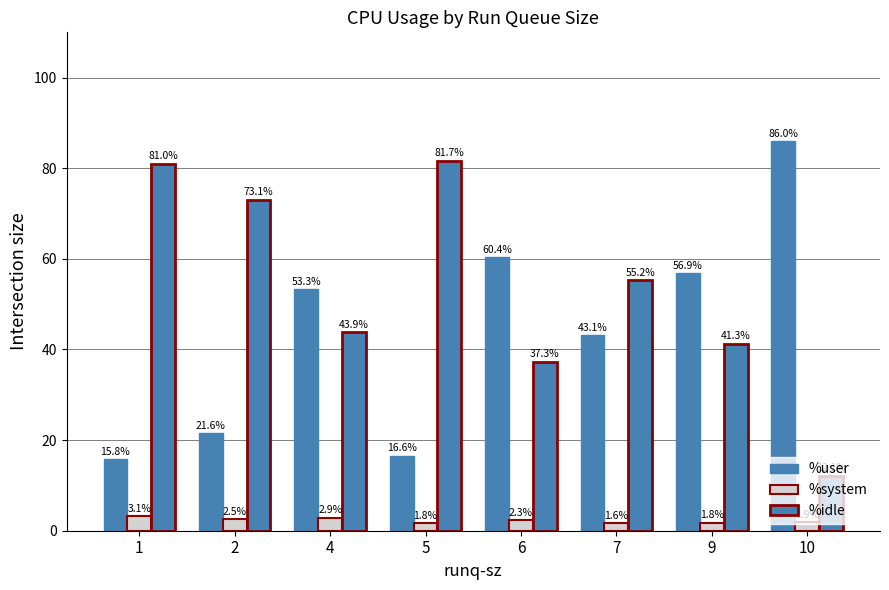

The value of %system at 5 is 0.5. True or false?

False